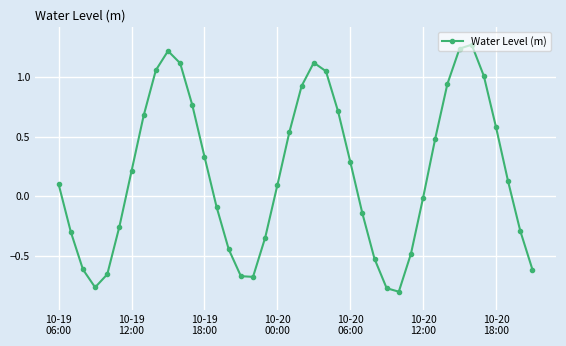

How many points are lower than both their immediate neighbors (excluding endpoints)?

3